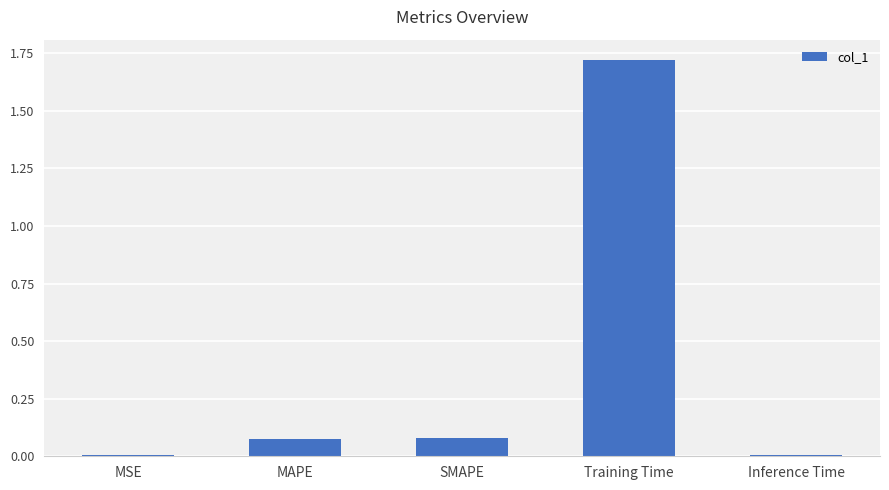

What is the sum of all values?

1.9